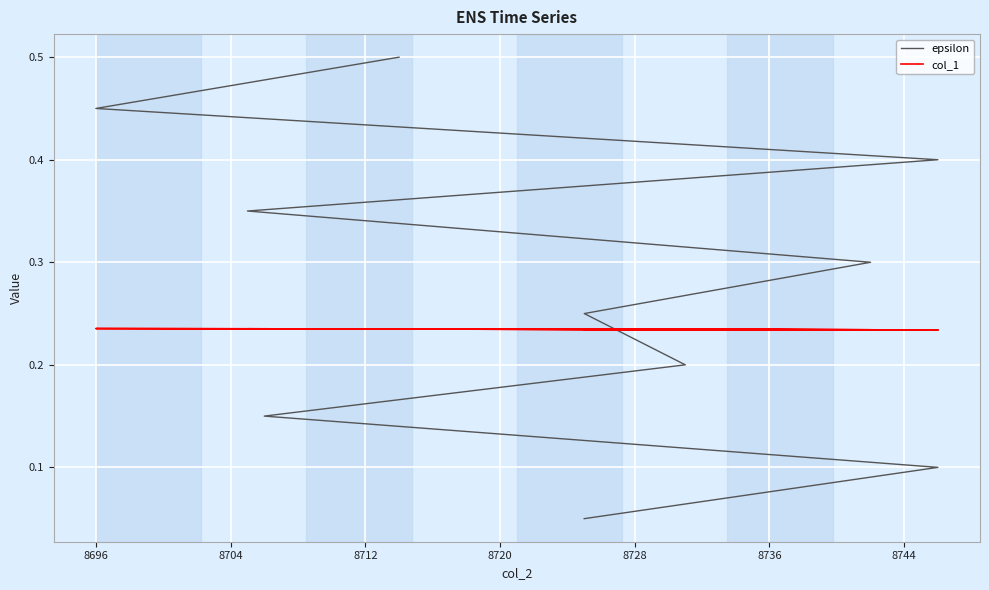

List the series in order of their overall mean, highest first.

epsilon, col_1